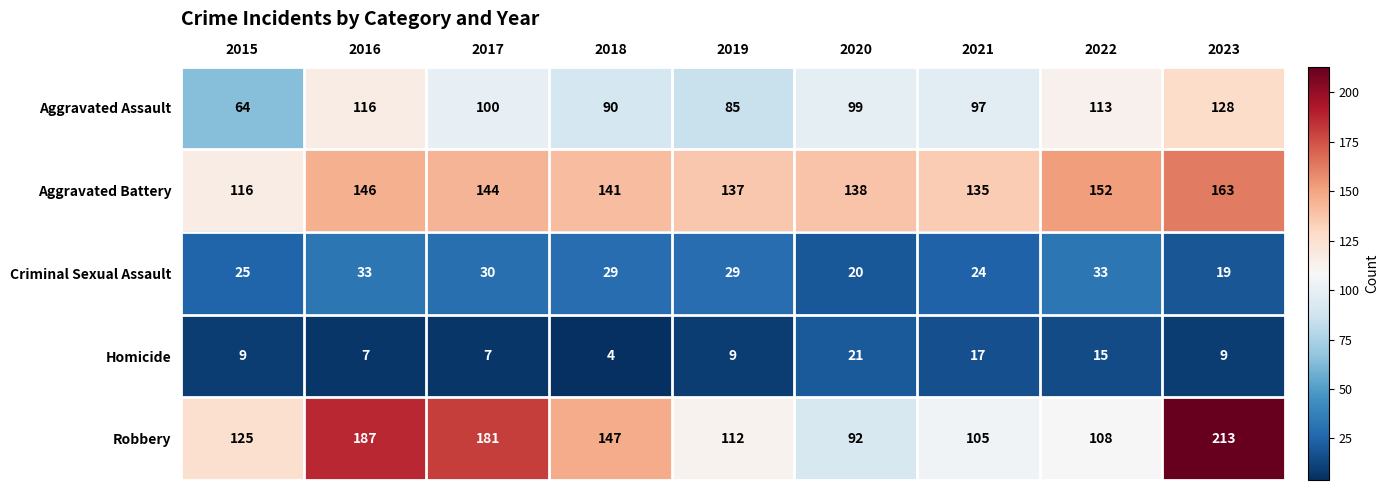

What is the difference between the Robbery values at 2016 and 2017?

6